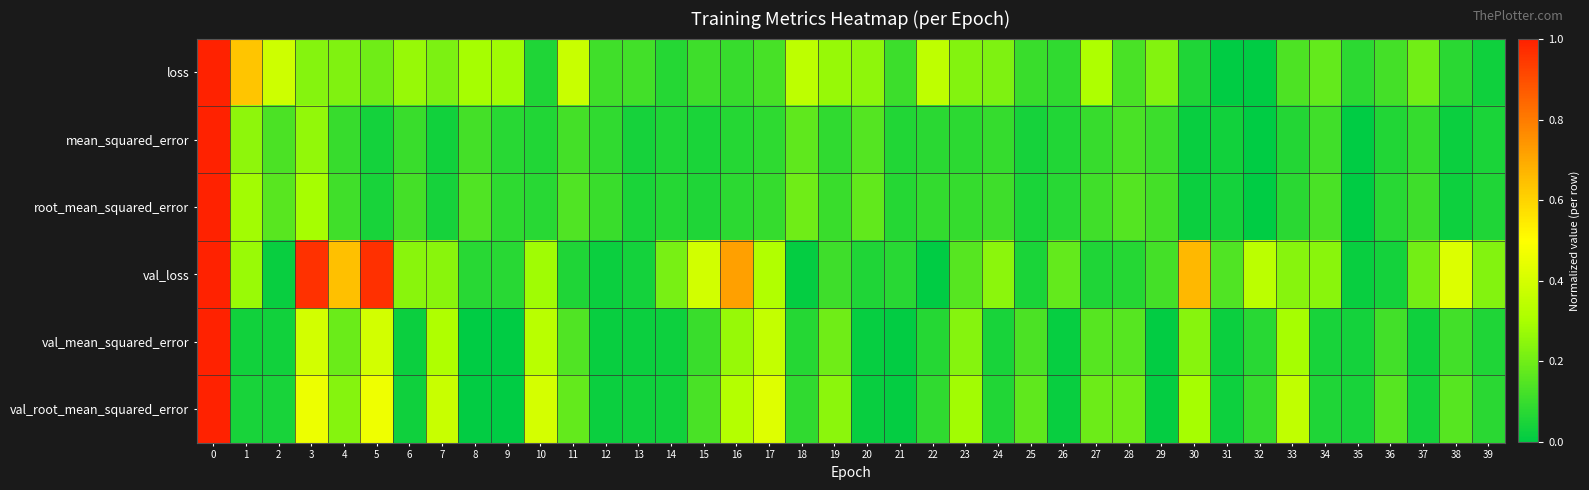

Reading left to right, list all the values displayed in this chart.

loss: 0=1.0	1=0.6	2=0.4	3=0.2	4=0.2	5=0.2	6=0.3	7=0.2	8=0.3	9=0.3	10=0.1	11=0.4	12=0.1	13=0.1	14=0.1	15=0.1	16=0.1	17=0.1	18=0.3	19=0.3	20=0.3	21=0.1	22=0.3	23=0.2	24=0.2	25=0.1	26=0.1	27=0.3	28=0.1	29=0.2	30=0.1	31=0.0	32=0.0	33=0.1	34=0.2	35=0.1	36=0.1	37=0.2	38=0.1	39=0.0
mean_squared_error: 0=1.0	1=0.3	2=0.1	3=0.3	4=0.1	5=0.0	6=0.1	7=0.0	8=0.1	9=0.1	10=0.1	11=0.1	12=0.1	13=0.0	14=0.1	15=0.0	16=0.1	17=0.1	18=0.2	19=0.1	20=0.1	21=0.1	22=0.1	23=0.1	24=0.1	25=0.0	26=0.1	27=0.1	28=0.1	29=0.1	30=0.0	31=0.0	32=0.0	33=0.1	34=0.1	35=0.0	36=0.1	37=0.1	38=0.0	39=0.0
root_mean_squared_error: 0=1.0	1=0.3	2=0.2	3=0.3	4=0.1	5=0.0	6=0.1	7=0.0	8=0.1	9=0.1	10=0.1	11=0.1	12=0.1	13=0.0	14=0.1	15=0.1	16=0.1	17=0.1	18=0.2	19=0.1	20=0.2	21=0.1	22=0.1	23=0.1	24=0.1	25=0.1	26=0.1	27=0.1	28=0.2	29=0.1	30=0.0	31=0.0	32=0.0	33=0.1	34=0.1	35=0.0	36=0.1	37=0.1	38=0.0	39=0.1
val_loss: 0=1.0	1=0.3	2=0.0	3=1.0	4=0.6	5=1.0	6=0.2	7=0.2	8=0.1	9=0.1	10=0.3	11=0.1	12=0.0	13=0.0	14=0.2	15=0.4	16=0.7	17=0.3	18=0.0	19=0.1	20=0.1	21=0.1	22=0.0	23=0.2	24=0.2	25=0.0	26=0.2	27=0.1	28=0.1	29=0.1	30=0.7	31=0.1	32=0.3	33=0.2	34=0.2	35=0.0	36=0.0	37=0.2	38=0.4	39=0.2
val_mean_squared_error: 0=1.0	1=0.0	2=0.0	3=0.4	4=0.2	5=0.4	6=0.0	7=0.3	8=0.0	9=0.0	10=0.3	11=0.1	12=0.0	13=0.0	14=0.0	15=0.1	16=0.3	17=0.4	18=0.1	19=0.2	20=0.0	21=0.0	22=0.1	23=0.2	24=0.0	25=0.1	26=0.0	27=0.2	28=0.2	29=0.0	30=0.2	31=0.0	32=0.1	33=0.3	34=0.0	35=0.0	36=0.1	37=0.0	38=0.1	39=0.1
val_root_mean_squared_error: 0=1.0	1=0.0	2=0.0	3=0.5	4=0.2	5=0.5	6=0.0	7=0.4	8=0.0	9=0.0	10=0.4	11=0.2	12=0.0	13=0.0	14=0.0	15=0.1	16=0.3	17=0.4	18=0.1	19=0.2	20=0.0	21=0.0	22=0.1	23=0.3	24=0.1	25=0.2	26=0.0	27=0.2	28=0.2	29=0.0	30=0.3	31=0.0	32=0.1	33=0.4	34=0.1	35=0.0	36=0.2	37=0.0	38=0.2	39=0.1